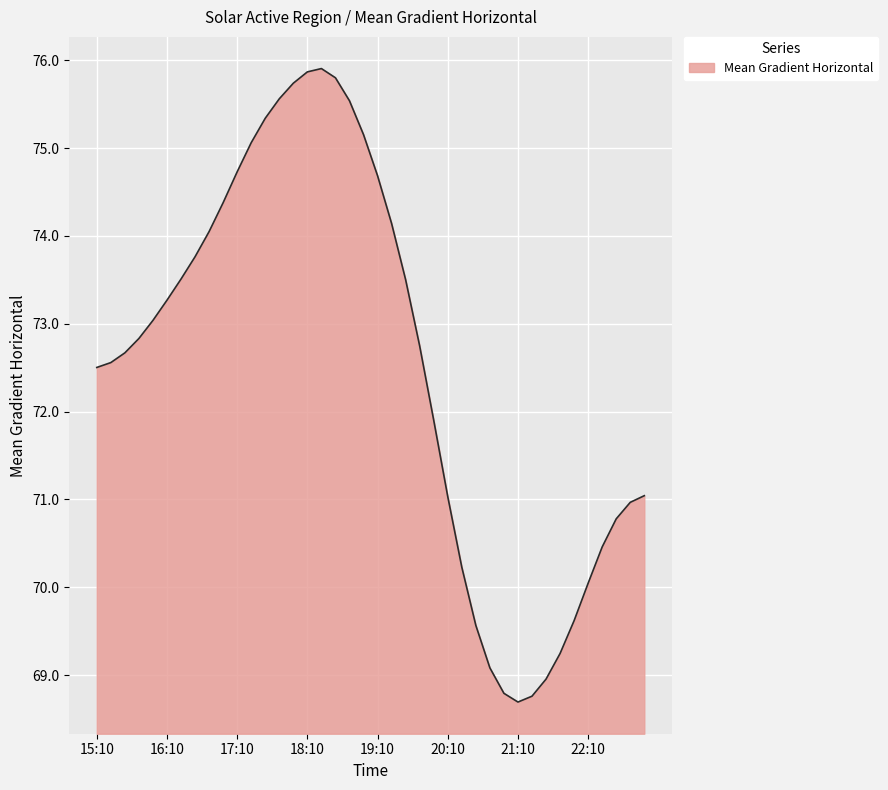

What is the difference between the maximum and minimum values?

7.2